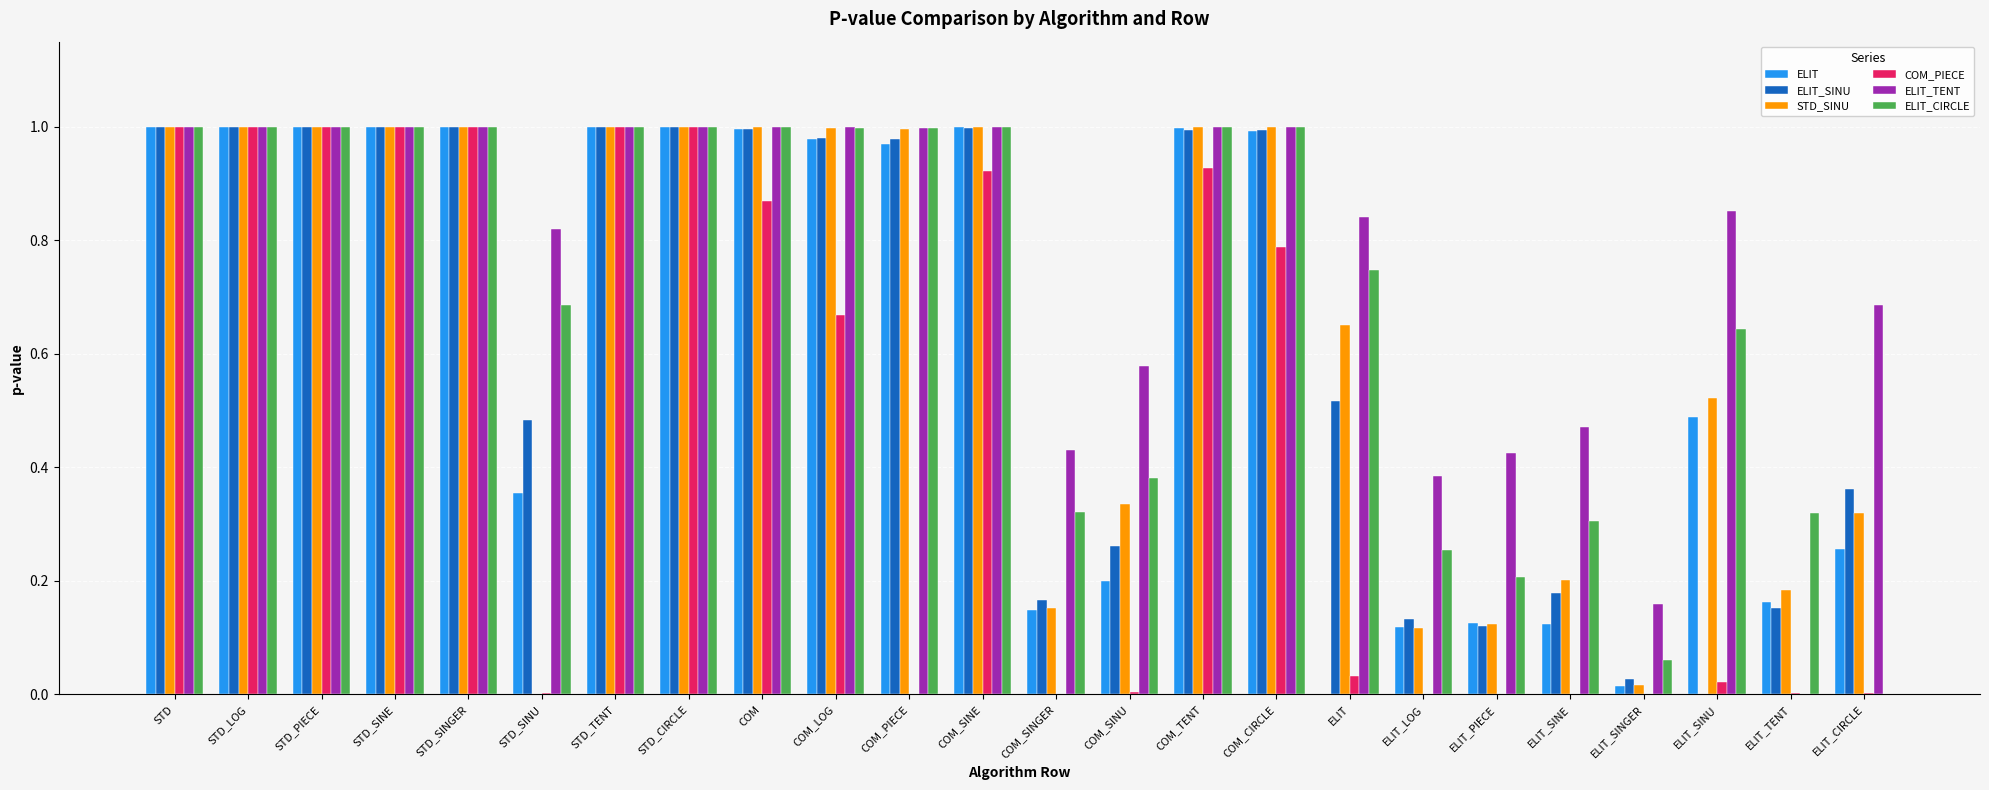

Is it true that STD_SINU equals 1.3 at COM_SINE?

False